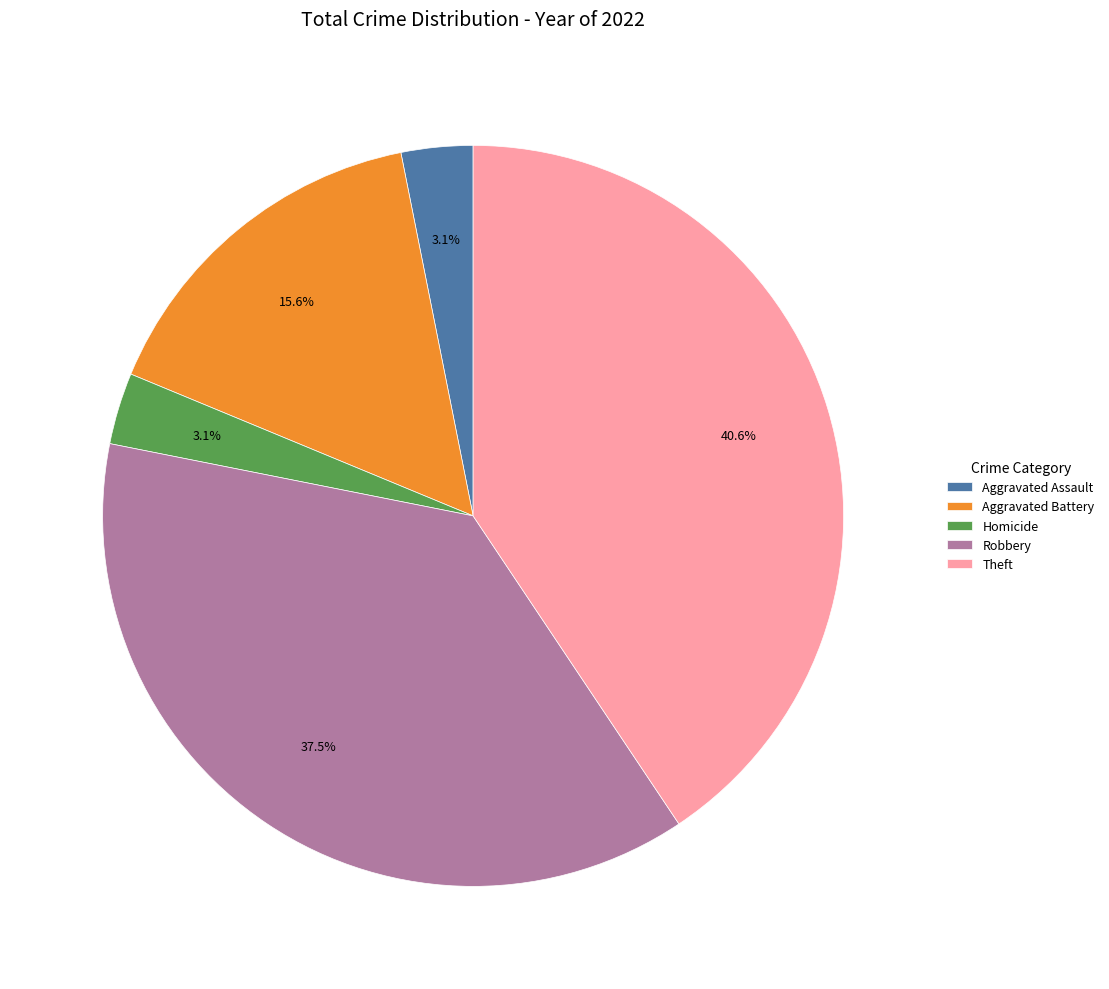

The Homicide slice represents 16% of the pie. True or false?

False